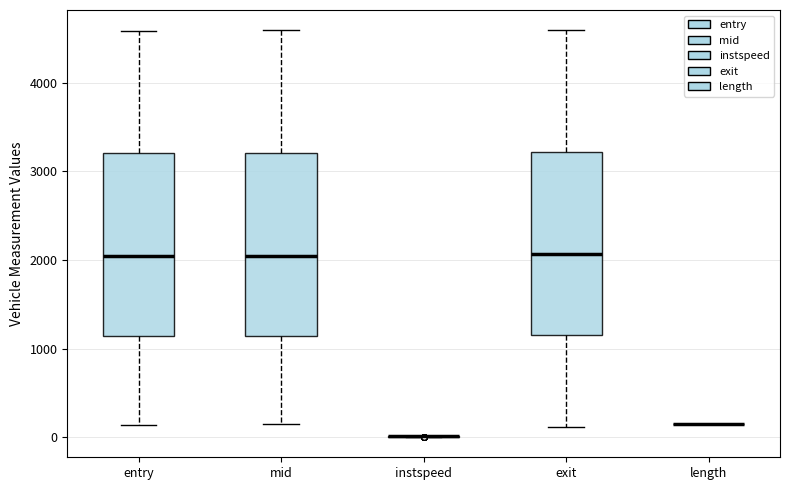

Reading left to right, transcribe this box plot: for each box, give where its median line is, the range the box spans, and where its two whiskers end, as read against the y-axis. The values are not printed on the chart, so give them approximately, as read against the axis.

entry: median 2000, box 1100 to 3200, whiskers 100 to 4600
mid: median 2000, box 1100 to 3200, whiskers 100 to 4600
instspeed: box collapsed to a line at 0, whiskers 0 to 0
exit: median 2100, box 1200 to 3200, whiskers 100 to 4600
length: box collapsed to a line at 100, whiskers 100 to 100